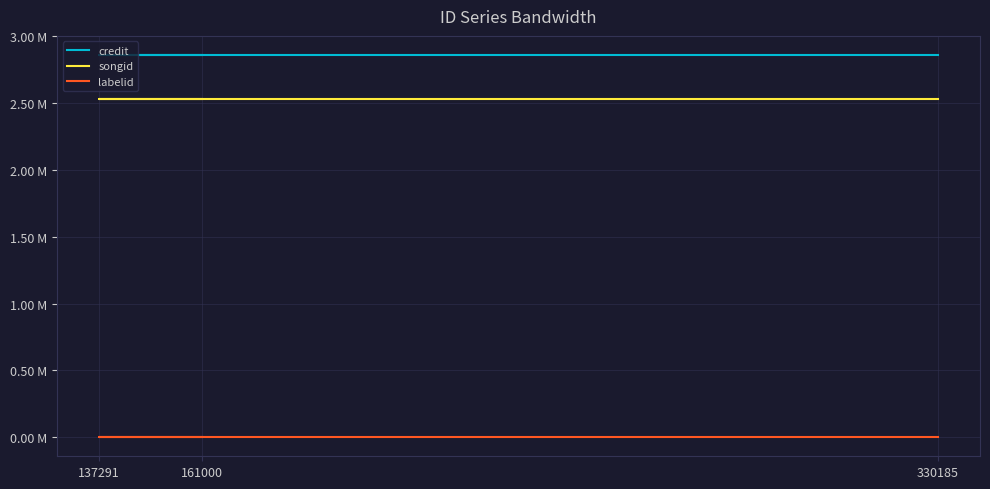

What is the value of the credit point at the 1st from the left?

2859513